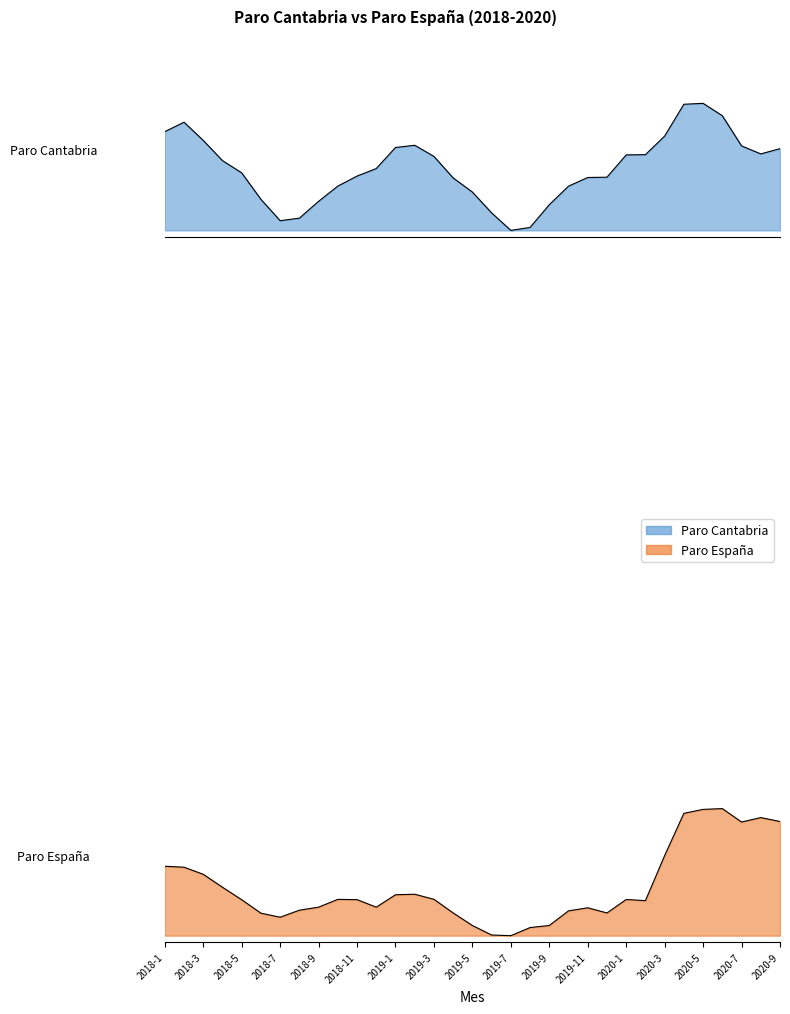

At which label is Paro Cantabria closest to 0?

2019-7